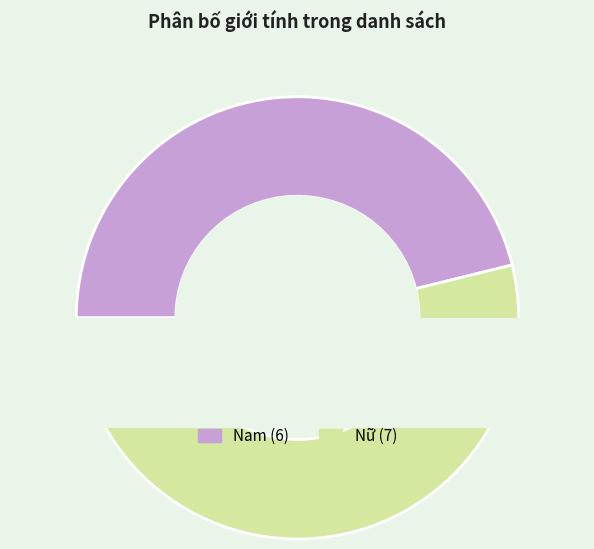

To the nearest percent, what is the combined percentage of Nữ and Nam?

100%